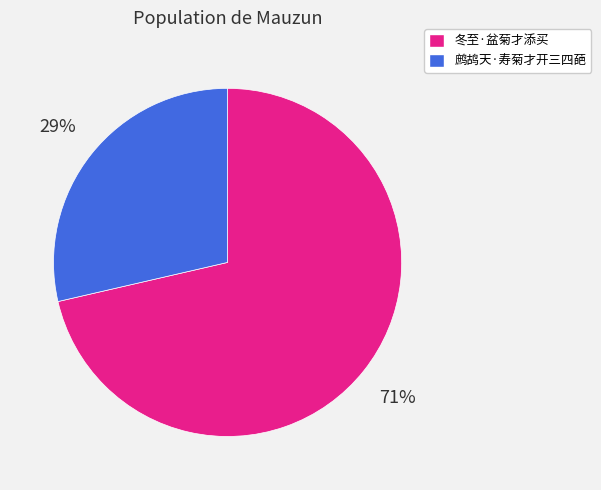

To the nearest percent, what is the combined percentage of 鹧鸪天·寿菊才开三四葩 and 冬至·盆菊才添买?

100%